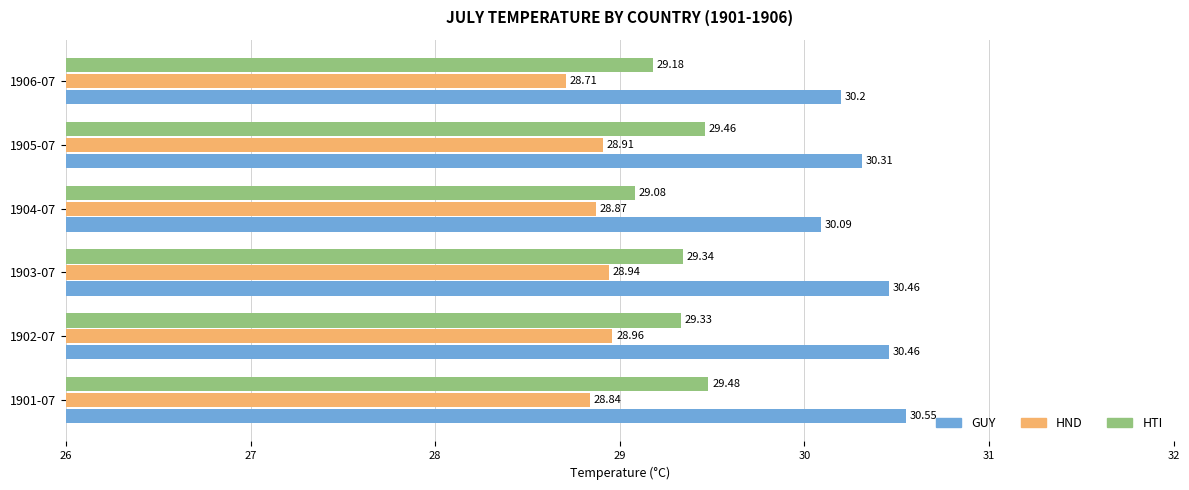

Which series changed the most between 1903-07 and 1905-07?

GUY